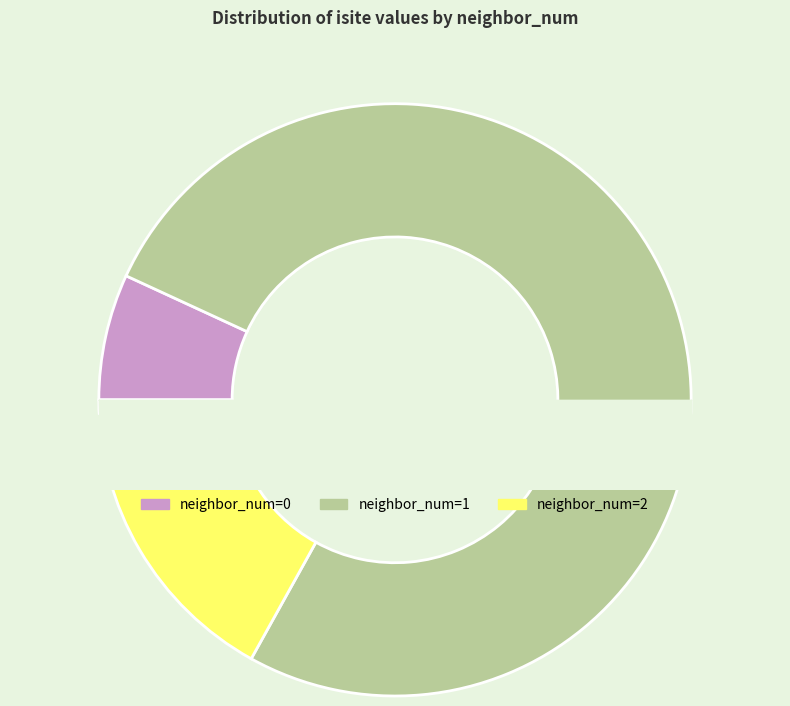

Does neighbor_num=1 represent more than half of the total?

Yes